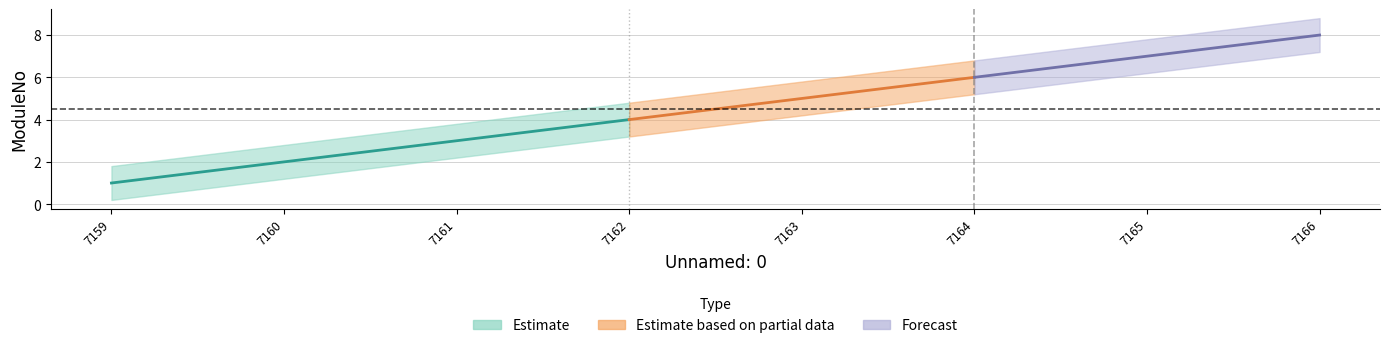

At 7165, list the series in order from largest to smallest.

upper, ModuleNo, lower